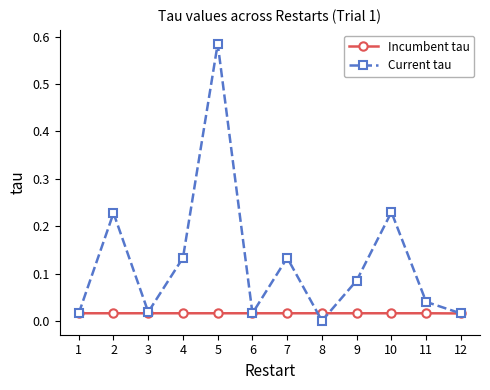

Which series has the largest total across all categories?

Current tau